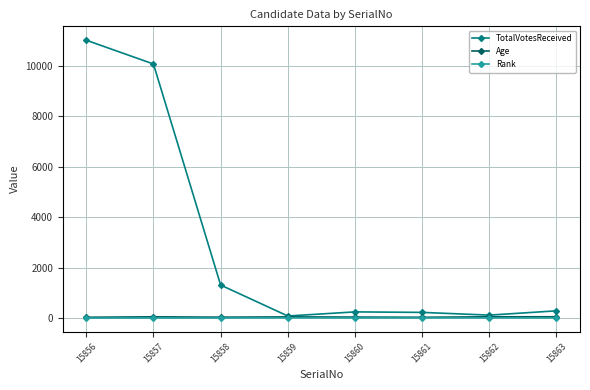

Which series has the largest total across all categories?

TotalVotesReceived